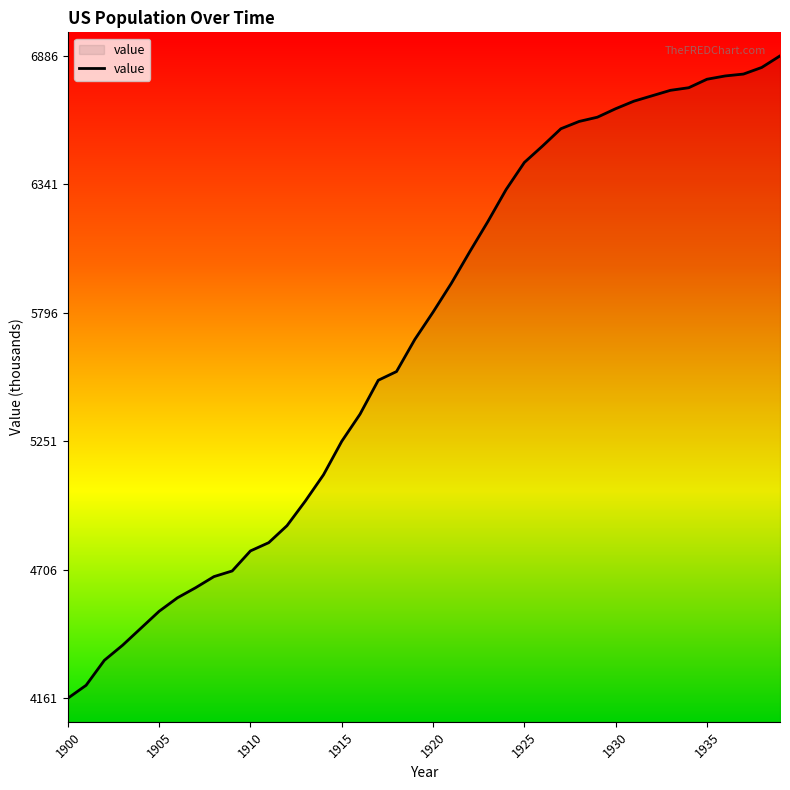

What is the difference between the second highest and minimum values?

2676